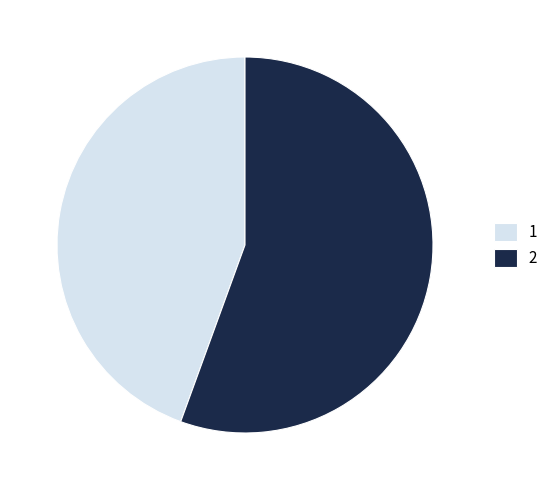

How many segments does this pie chart have?

2